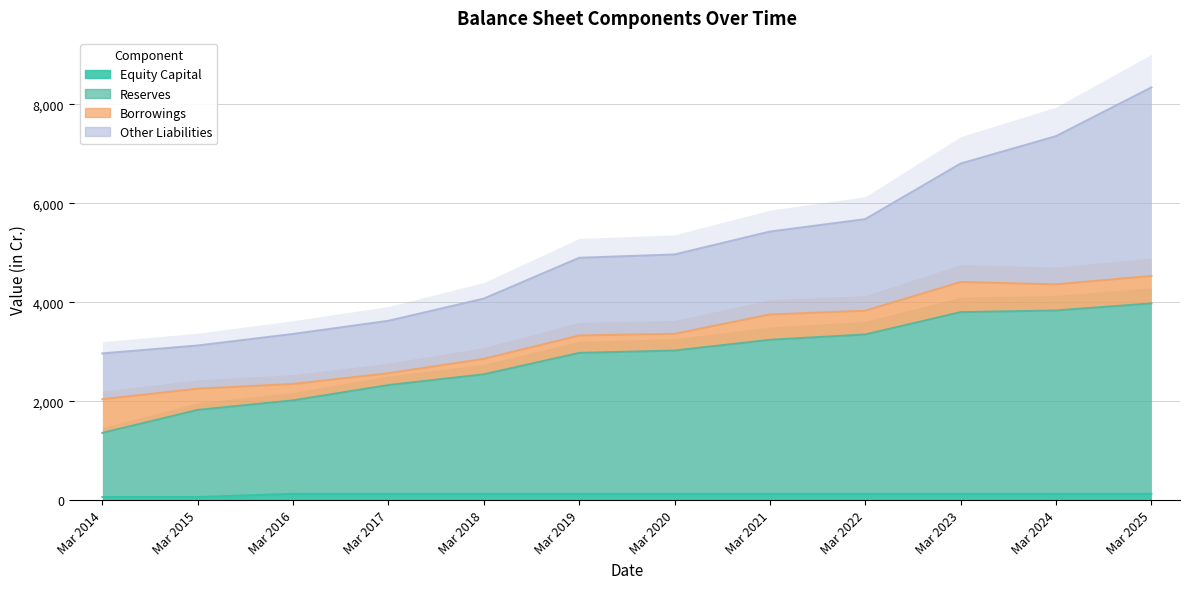

True or false: Equity Capital has more than 2 points higher than both neighbors.

False